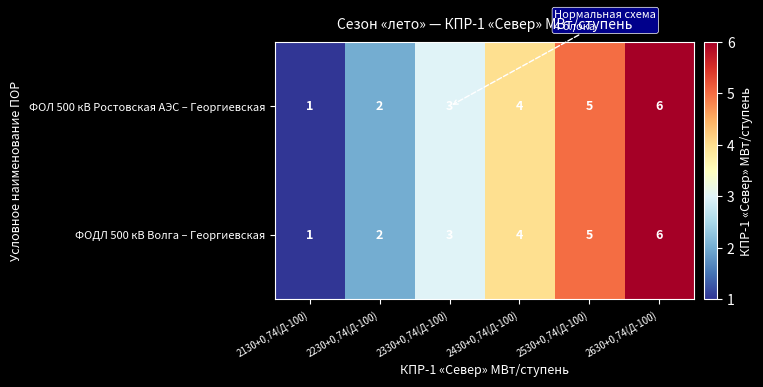

What is the maximum value for ФОДЛ 500 кВ Волга – Георгиевская?

6